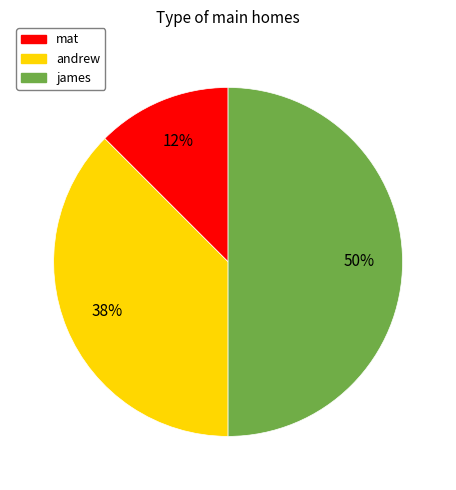

To the nearest percent, what is the combined percentage of mat and andrew?

50%